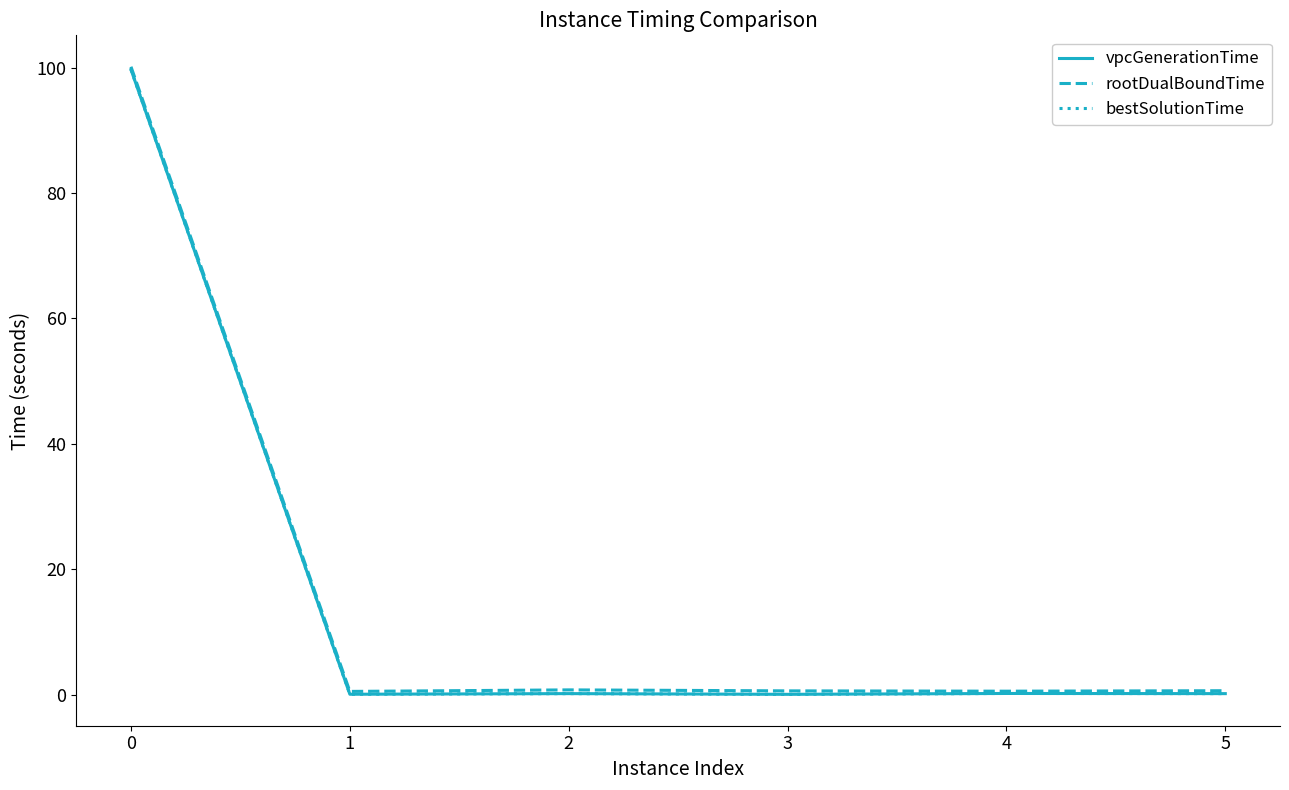

True or false: vpcGenerationTime and rootDualBoundTime cross at least once.

False